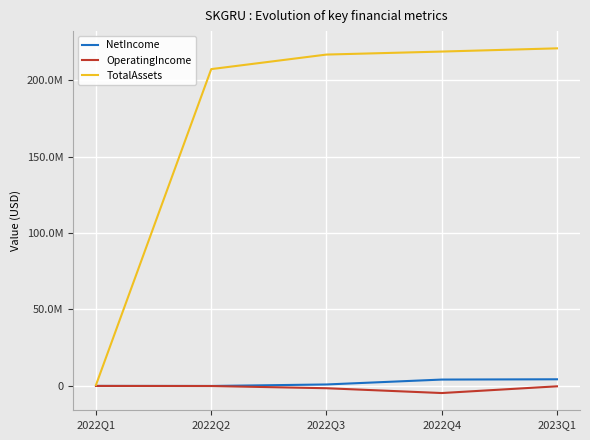

Does the chart have visible grid lines?

Yes